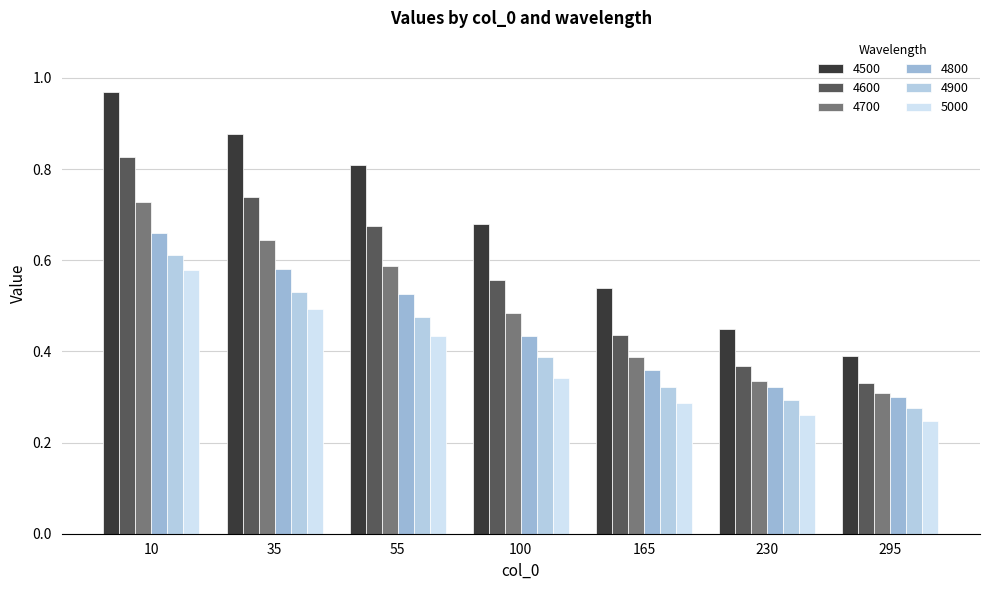

Is it true that 4600 equals 0.2 at 165?

False